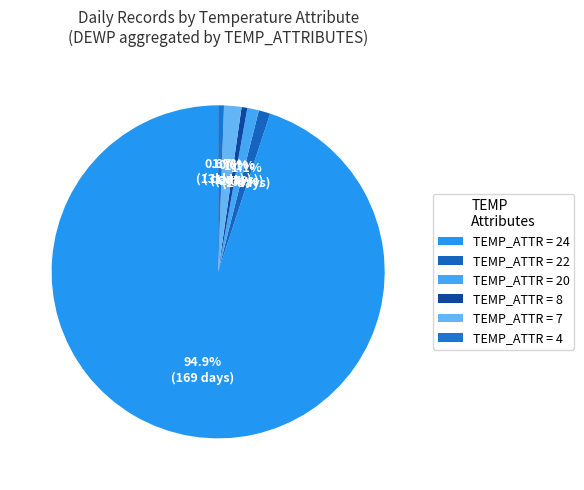

How many segments does this pie chart have?

6